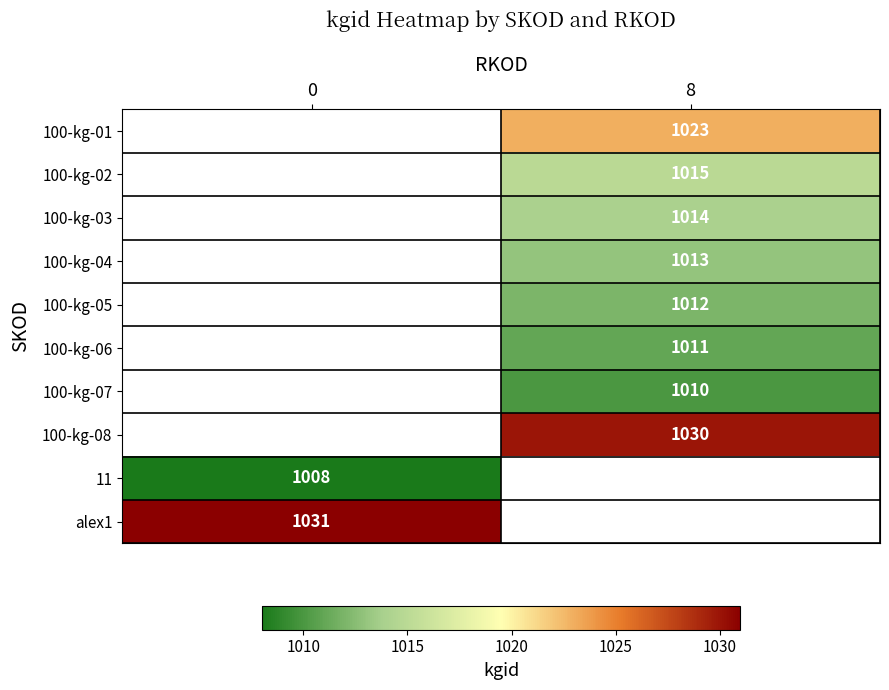

The value of 100-kg-02 at 8 is 1015. True or false?

True